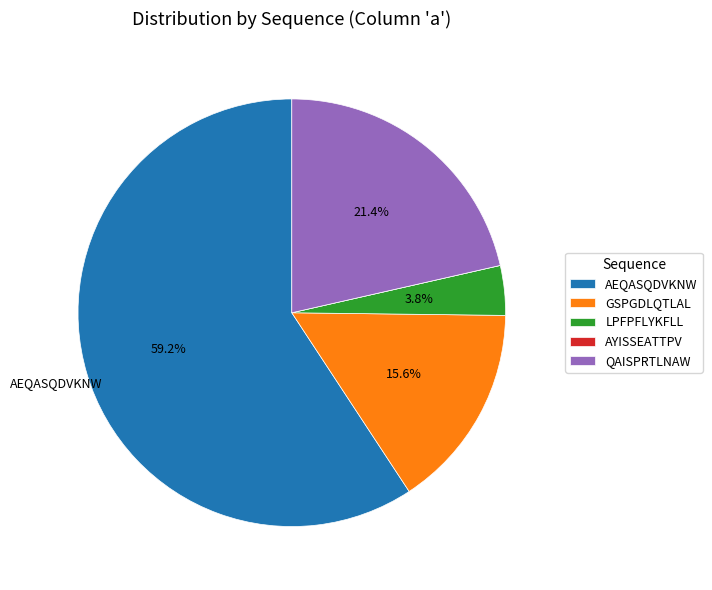

To the nearest percent, what portion does GSPGDLQTLAL represent?

16%